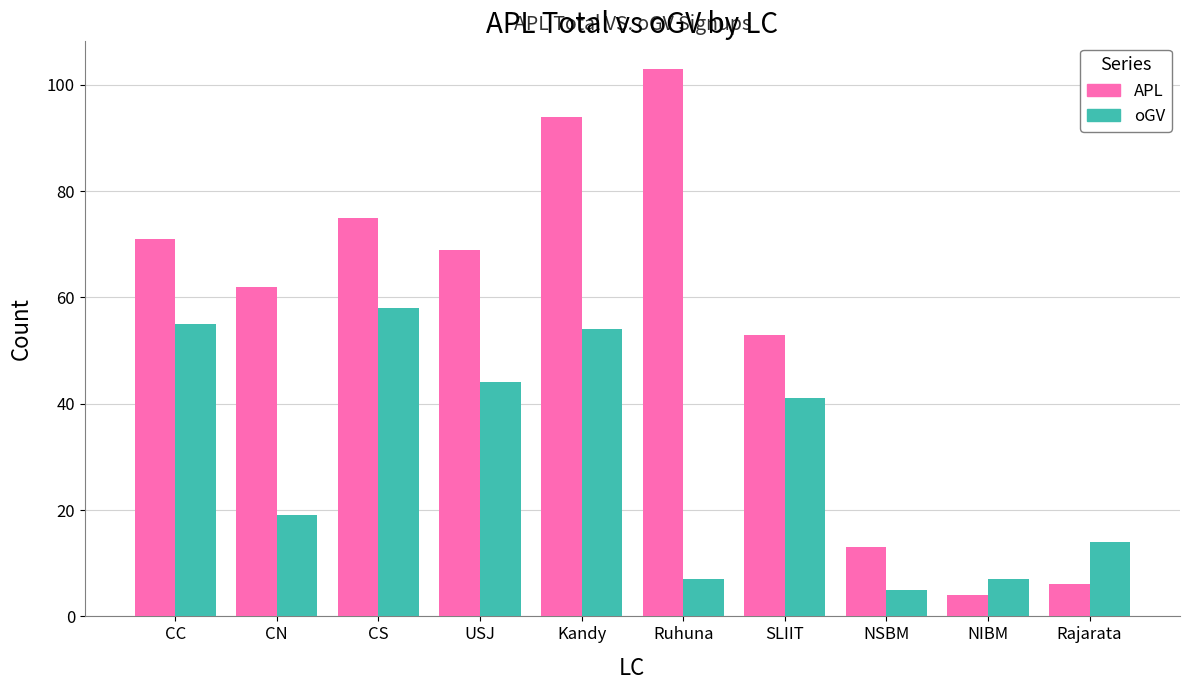

Is it true that oGV equals 44 at USJ?

True